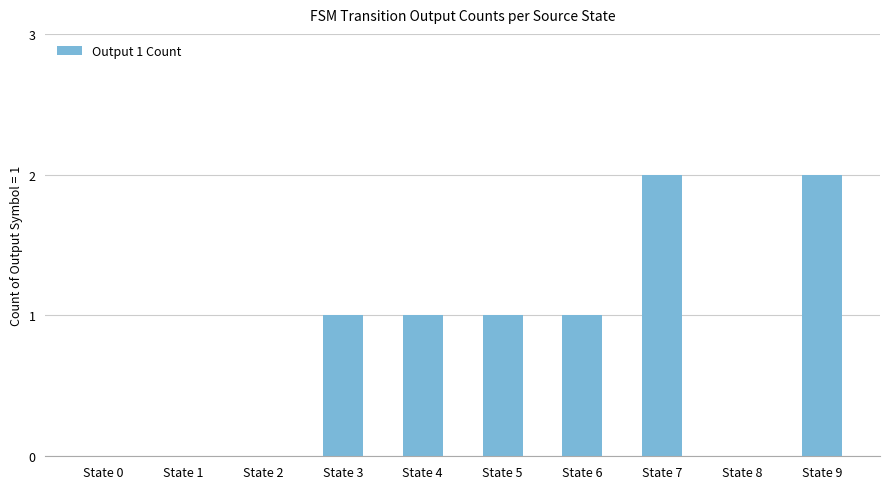

What is the sum of all values?

8